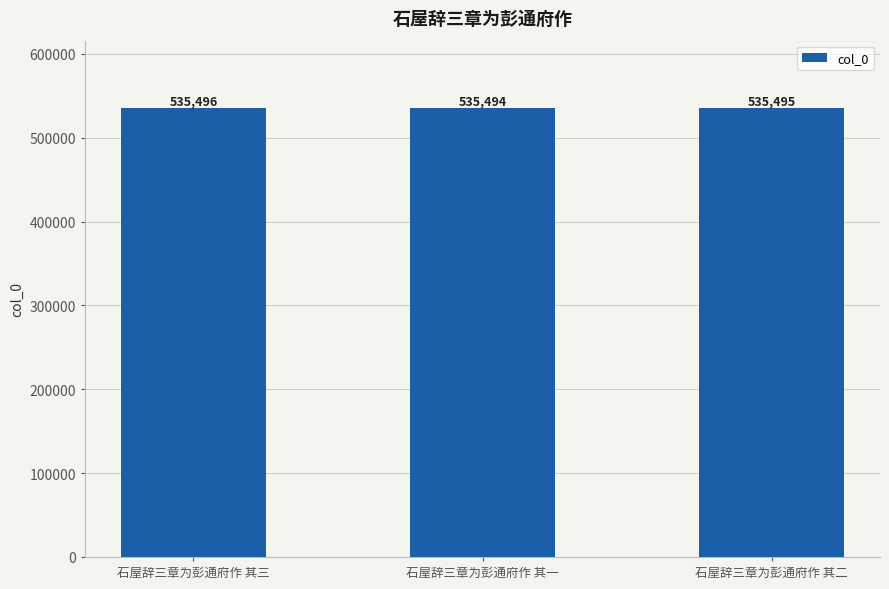

What is the ratio of the value at 石屋辞三章为彭通府作 其三 to the value at 石屋辞三章为彭通府作 其二?

1.0